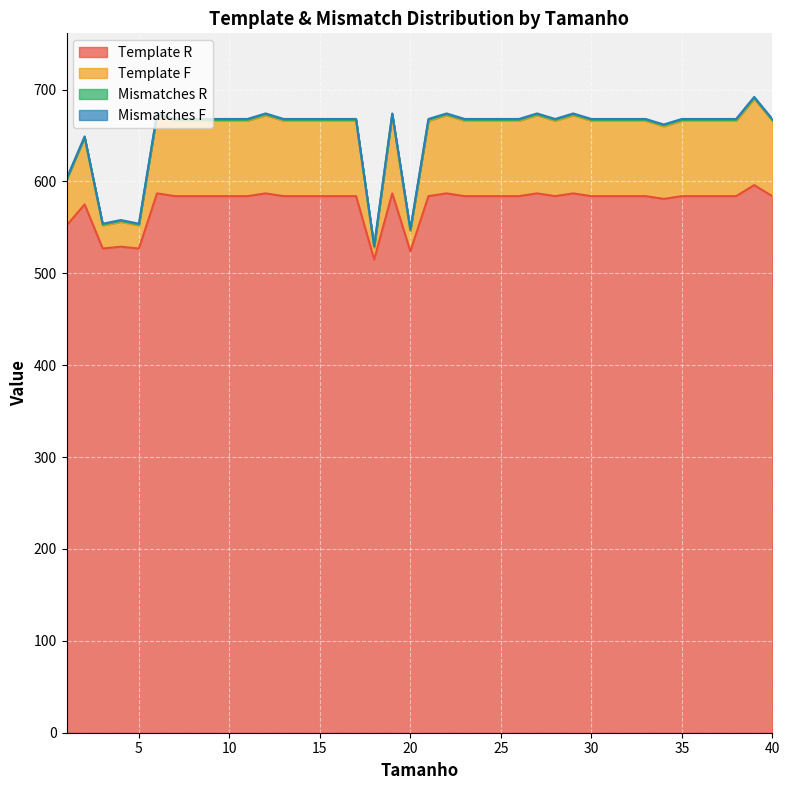

What is the lowest value of the Template R series?

515